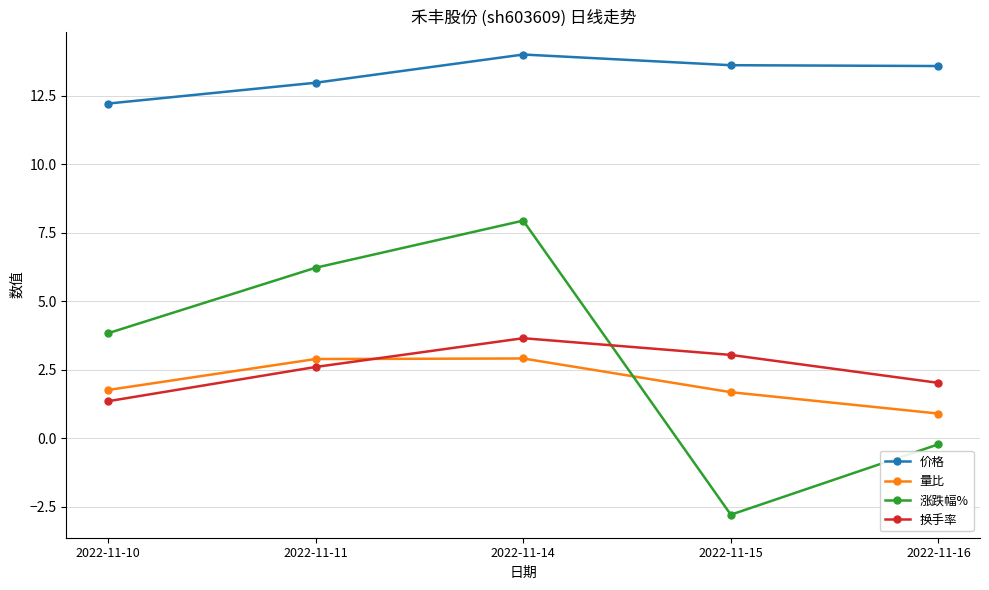

How many negative values does the 涨跌幅% series have?

2